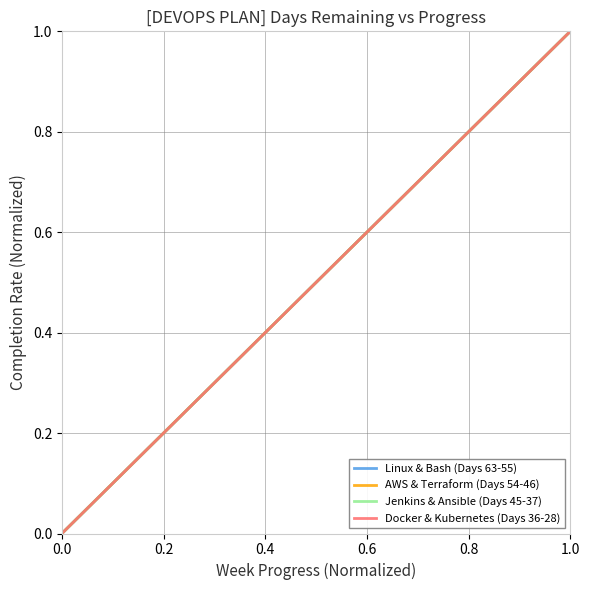

Rank the series by their maximum value, from highest to lowest.

Linux & Bash (Days 63-55), AWS & Terraform (Days 54-46), Jenkins & Ansible (Days 45-37), Docker & Kubernetes (Days 36-28)